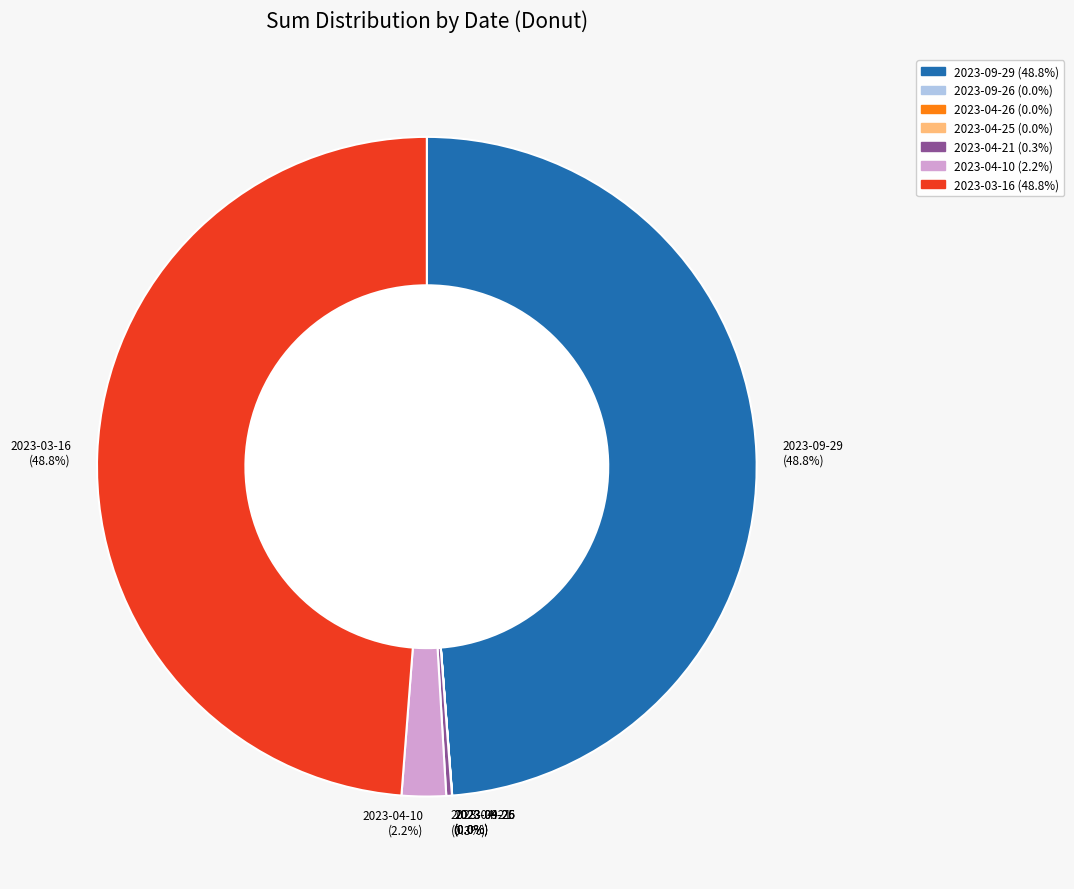

Does any single category account for the majority?

No